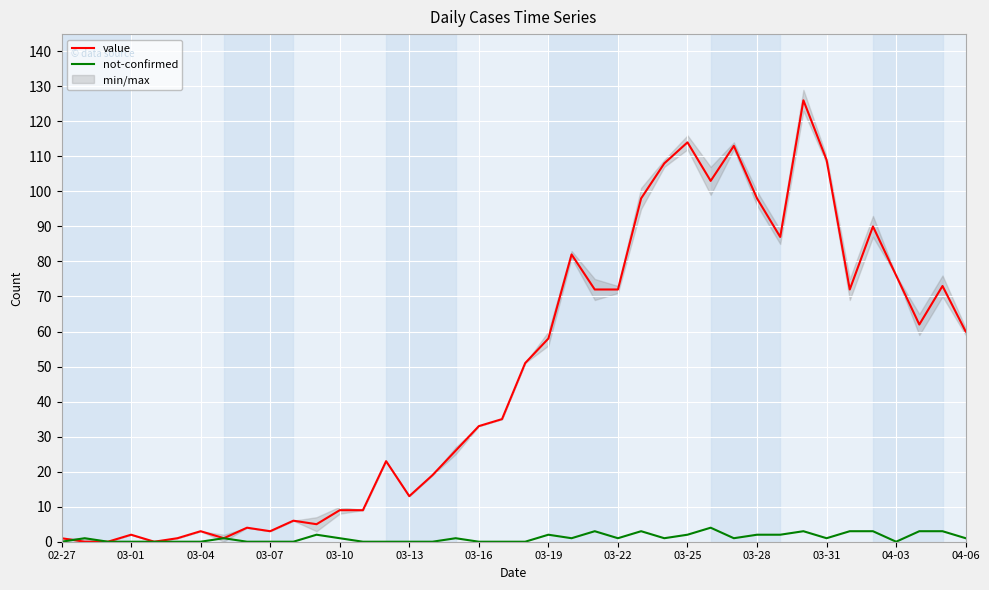

What is the highest value of the not-confirmed series?

4